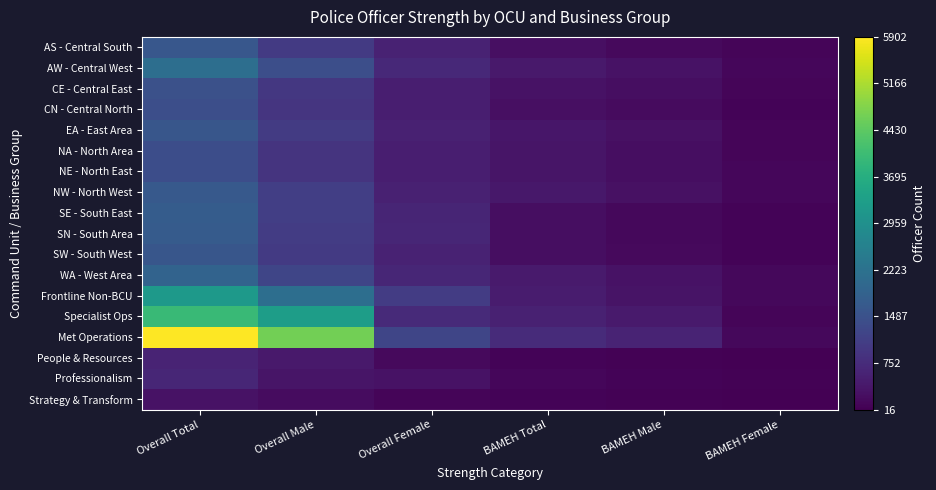

Reading right to left, extract all data points from this chart.

AS - Central South: BAMEH Female=85.9	BAMEH Male=165.7	BAMEH Total=251.6	Overall Female=583.7	Overall Male=1025.6	Overall Total=1609.3
AW - Central West: BAMEH Female=122.0	BAMEH Male=300.7	BAMEH Total=422.7	Overall Female=702.9	Overall Male=1433.2	Overall Total=2136.0
CE - Central East: BAMEH Female=85.2	BAMEH Male=229.0	BAMEH Total=314.2	Overall Female=500.7	Overall Male=965.9	Overall Total=1466.7
CN - Central North: BAMEH Female=80.1	BAMEH Male=188.2	BAMEH Total=268.3	Overall Female=502.8	Overall Male=928.6	Overall Total=1431.4
EA - East Area: BAMEH Female=98.7	BAMEH Male=280.8	BAMEH Total=379.5	Overall Female=560.7	Overall Male=1038.8	Overall Total=1599.5
NA - North Area: BAMEH Female=104.4	BAMEH Male=241.0	BAMEH Total=345.4	Overall Female=506.1	Overall Male=893.3	Overall Total=1399.4
NE - North East: BAMEH Female=115.0	BAMEH Male=243.1	BAMEH Total=358.1	Overall Female=514.1	Overall Male=899.4	Overall Total=1413.5
NW - North West: BAMEH Female=130.4	BAMEH Male=270.6	BAMEH Total=401.0	Overall Female=568.0	Overall Male=1099.6	Overall Total=1667.6
SE - South East: BAMEH Female=77.1	BAMEH Male=151.6	BAMEH Total=228.7	Overall Female=634.1	Overall Male=1106.0	Overall Total=1740.0
SN - South Area: BAMEH Female=78.2	BAMEH Male=149.4	BAMEH Total=227.7	Overall Female=641.4	Overall Male=1054.4	Overall Total=1695.8
SW - South West: BAMEH Female=81.0	BAMEH Male=159.3	BAMEH Total=240.2	Overall Female=575.2	Overall Male=1019.4	Overall Total=1594.6
WA - West Area: BAMEH Female=138.2	BAMEH Male=300.9	BAMEH Total=439.2	Overall Female=653.5	Overall Male=1236.3	Overall Total=1889.8
Frontline Non-BCU: BAMEH Female=134.7	BAMEH Male=318.5	BAMEH Total=453.2	Overall Female=1057.0	Overall Male=2143.8	Overall Total=3200.9
Specialist Ops: BAMEH Female=96.9	BAMEH Male=452.0	BAMEH Total=548.9	Overall Female=722.3	Overall Male=3291.5	Overall Total=4013.8
Met Operations: BAMEH Female=133.0	BAMEH Male=603.0	BAMEH Total=736.0	Overall Female=1256.1	Overall Male=4646.3	Overall Total=5902.4
People & Resources: BAMEH Female=16.2	BAMEH Male=61.0	BAMEH Total=77.2	Overall Female=173.9	Overall Male=427.9	Overall Total=601.8
Professionalism: BAMEH Female=45.6	BAMEH Male=81.8	BAMEH Total=127.4	Overall Female=296.1	Overall Male=359.1	Overall Total=655.2
Strategy & Transform: BAMEH Female=27.1	BAMEH Male=41.8	BAMEH Total=68.8	Overall Female=96.8	Overall Male=210.8	Overall Total=307.6